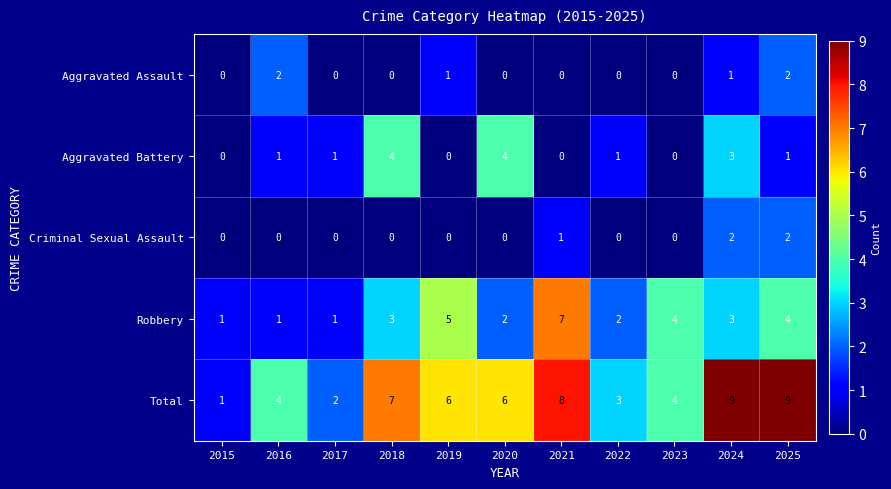

What is the total value across all series at 2018?

14